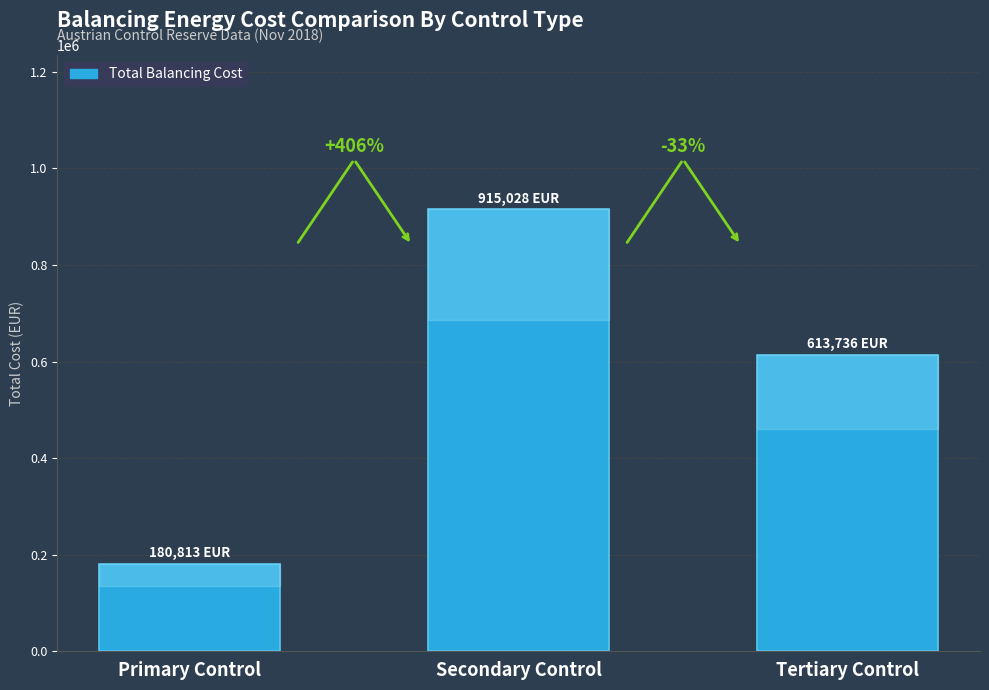

Rank the categories by value from lowest to highest.

Primary Control, Tertiary Control, Secondary Control